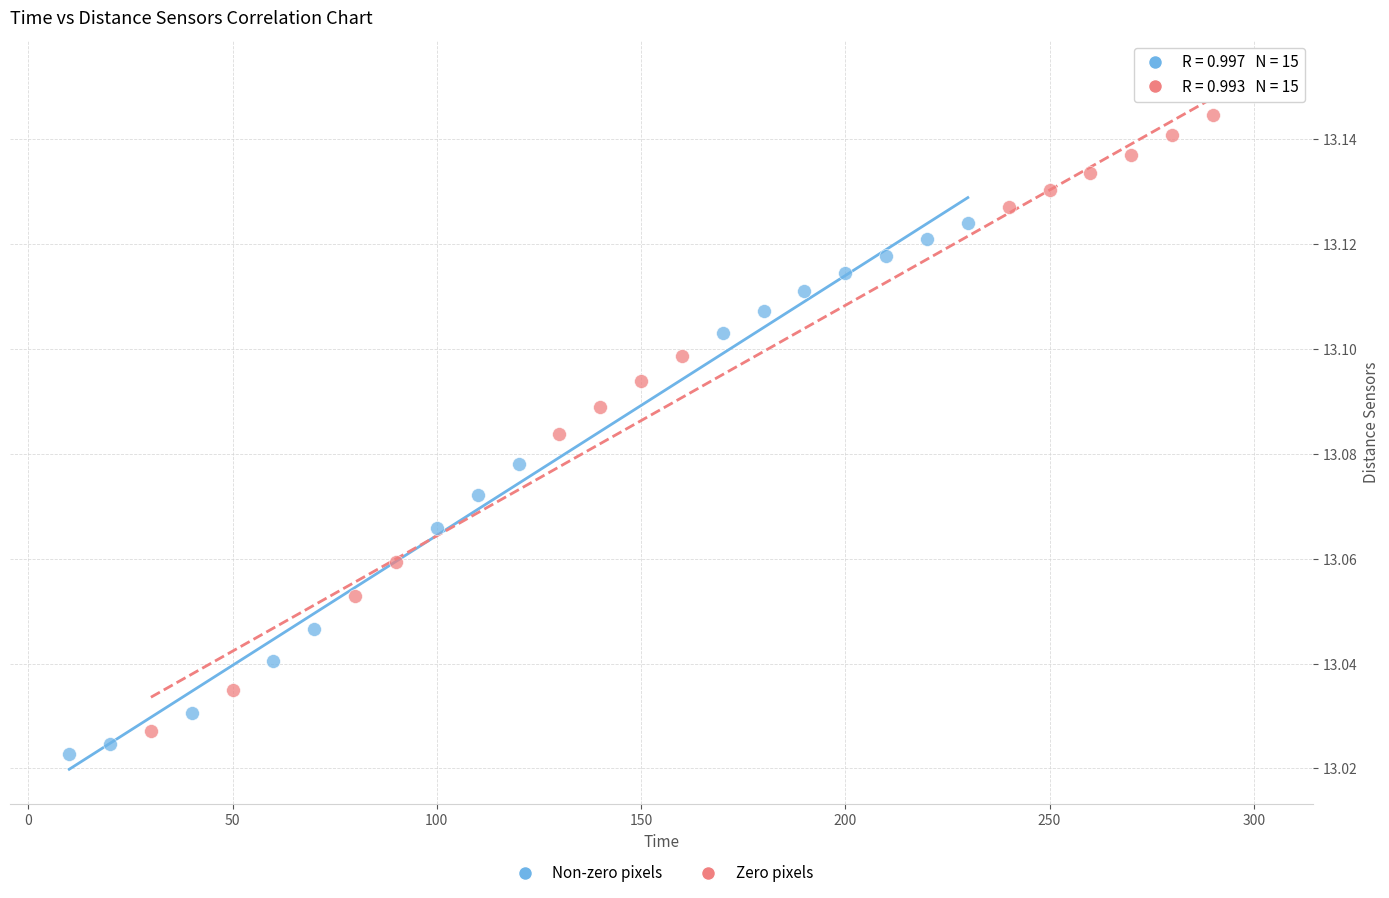

Which series reaches the maximum Y coordinate?

Zero pixels